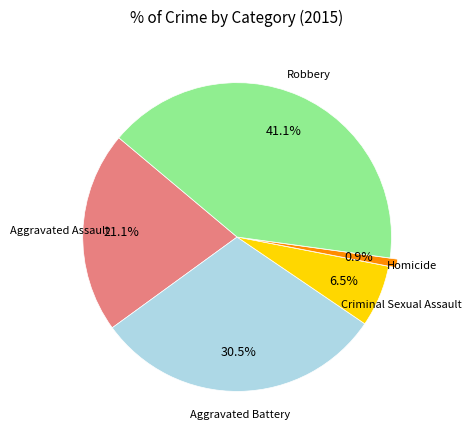

Does any single category account for the majority?

No